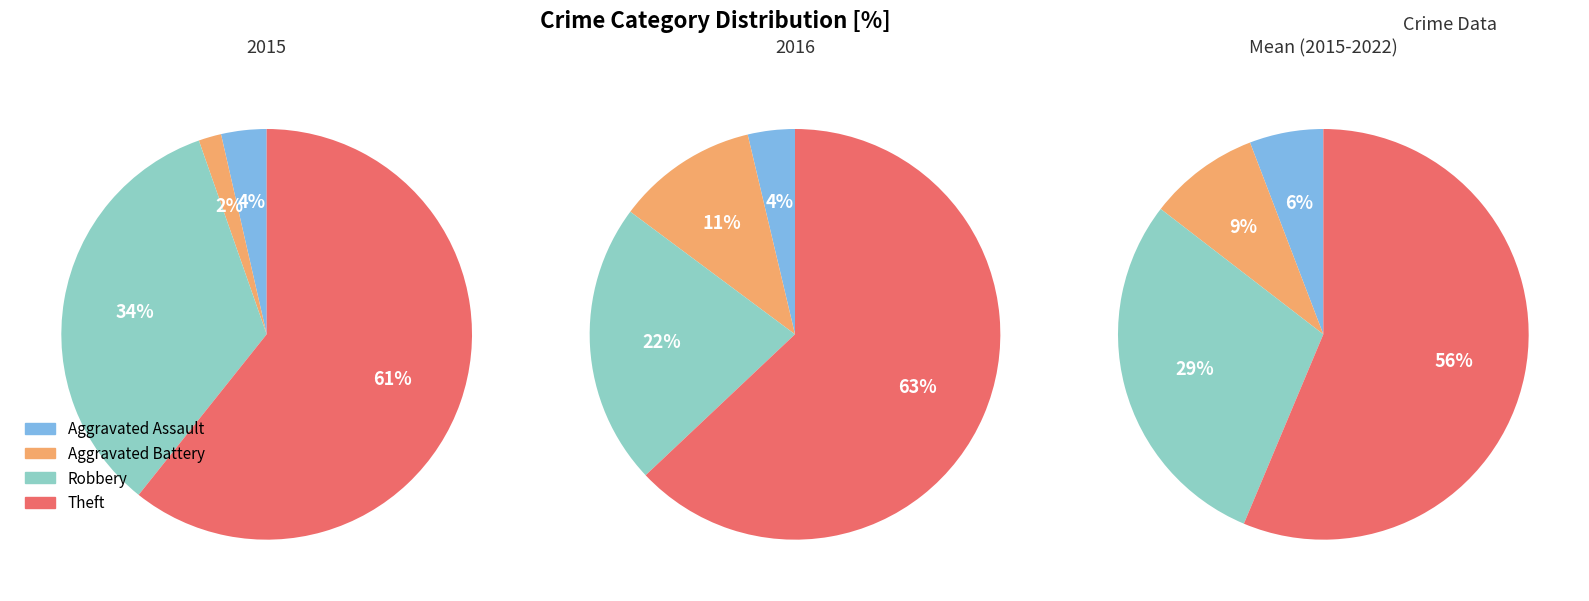

The 3 slice represents 29% of the pie. True or false?

False